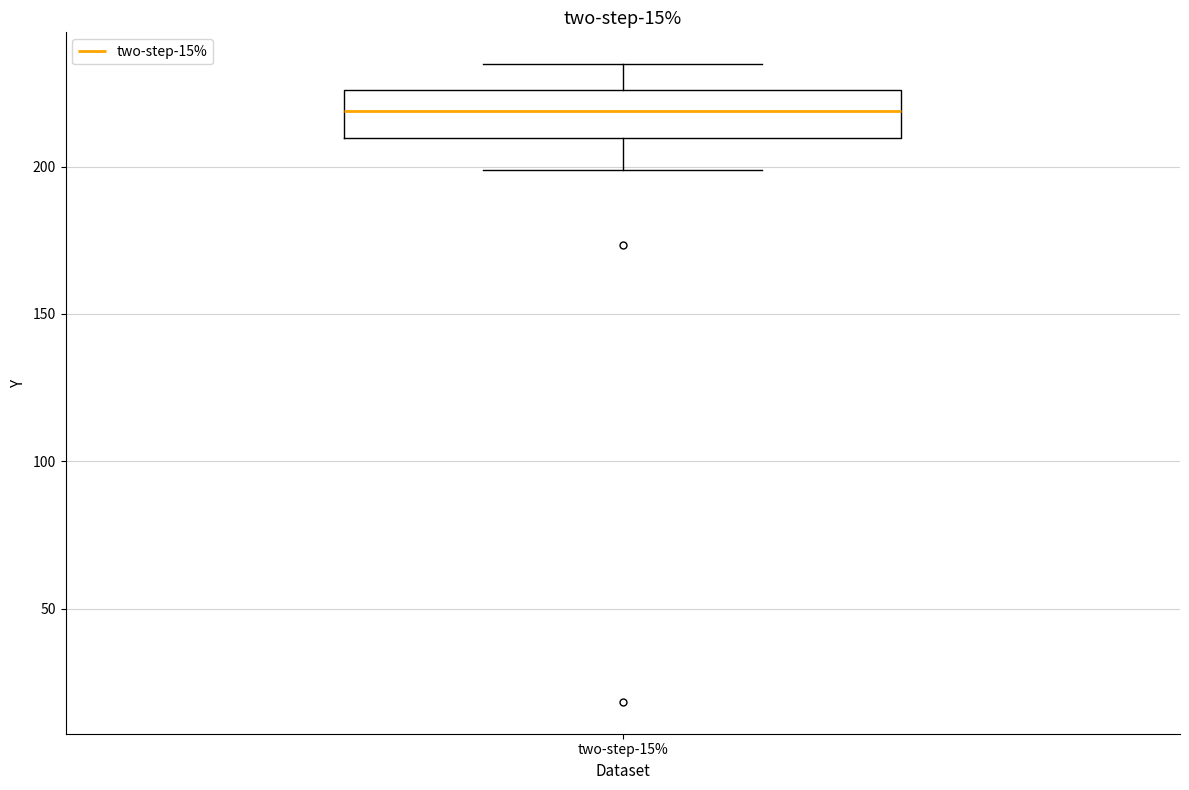

Read this box plot against the y-axis: the position of the median line, the range covered by the box, and the ends of both whiskers. The values are not printed on the chart, so give them approximately, as read against the axis.

median 220, box 210 to 225, whiskers 200 to 235